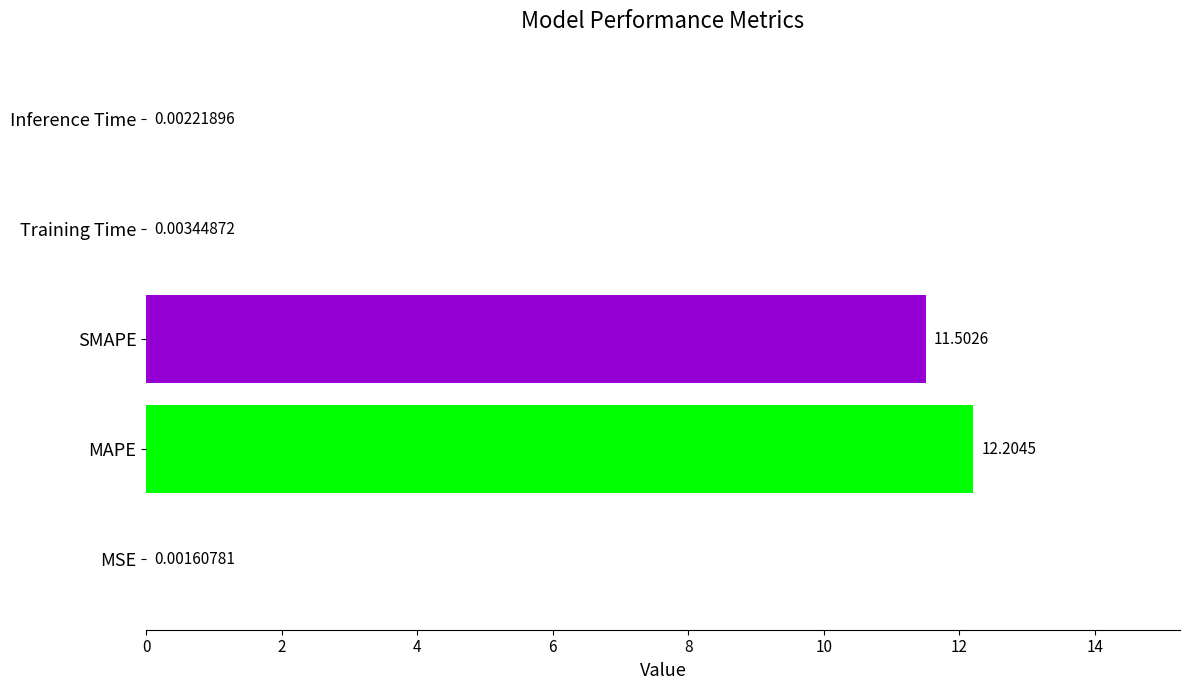

What is the sum of all values?

23.7